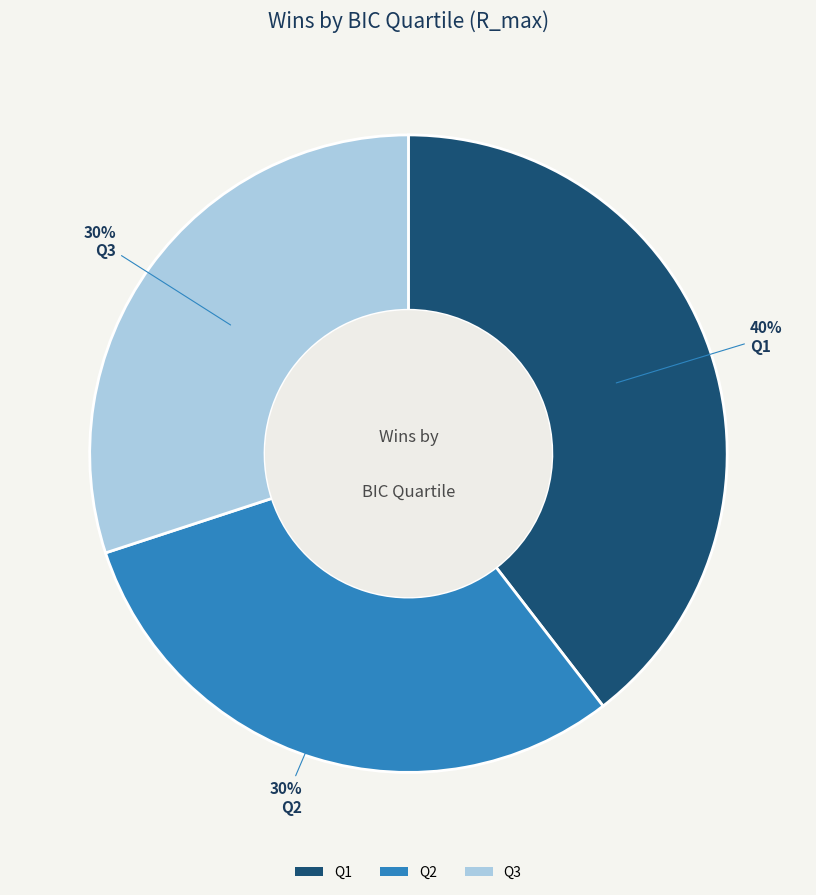

To the nearest percent, what is the combined percentage of Q1 and Q3?

70%